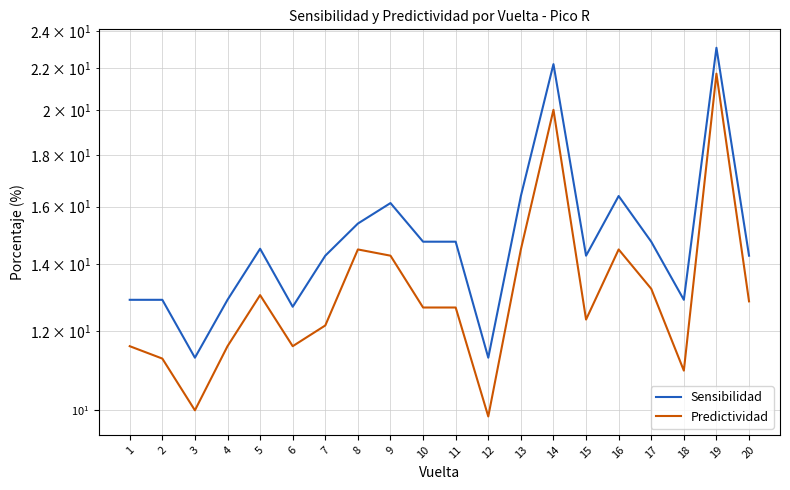

How many interior local valleys does the Predictividad series have?

5